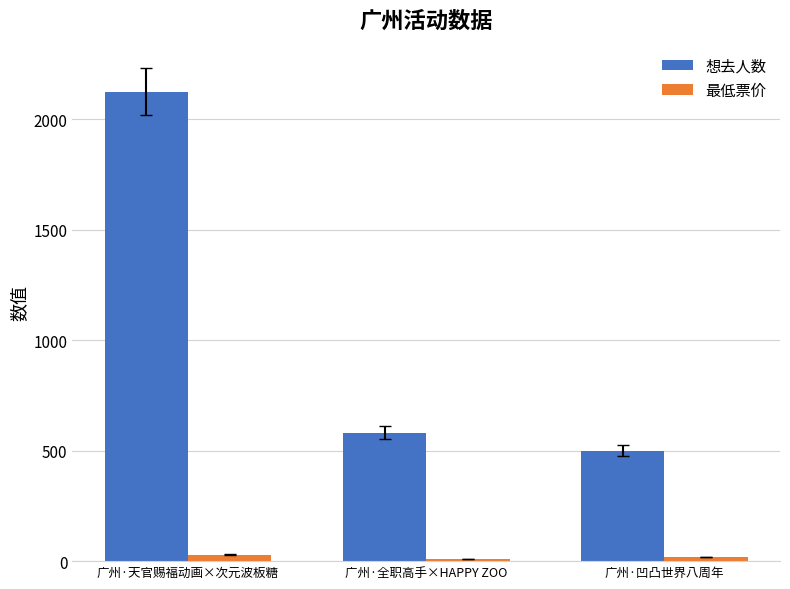

True or false: 想去人数 has a value of 582 at 广州·全职高手×HAPPY ZOO.

True